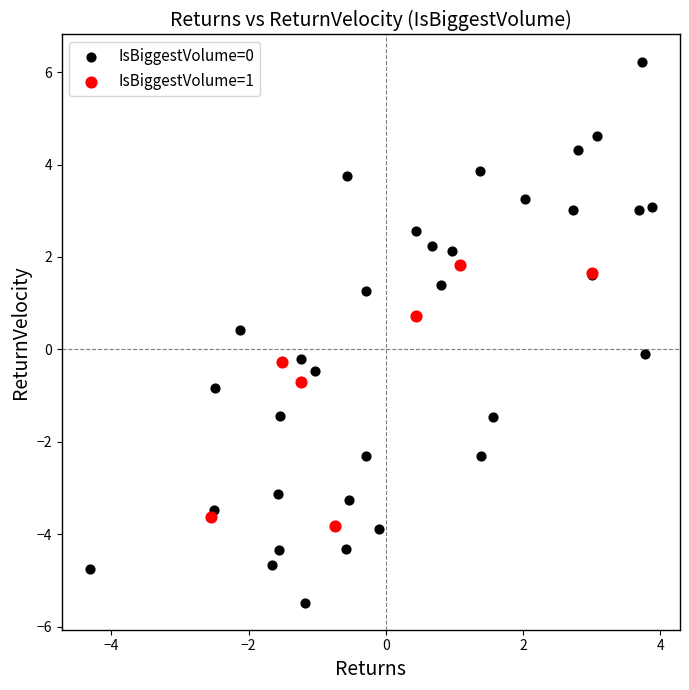

Which series contains the highest Y value?

IsBiggestVolume=0